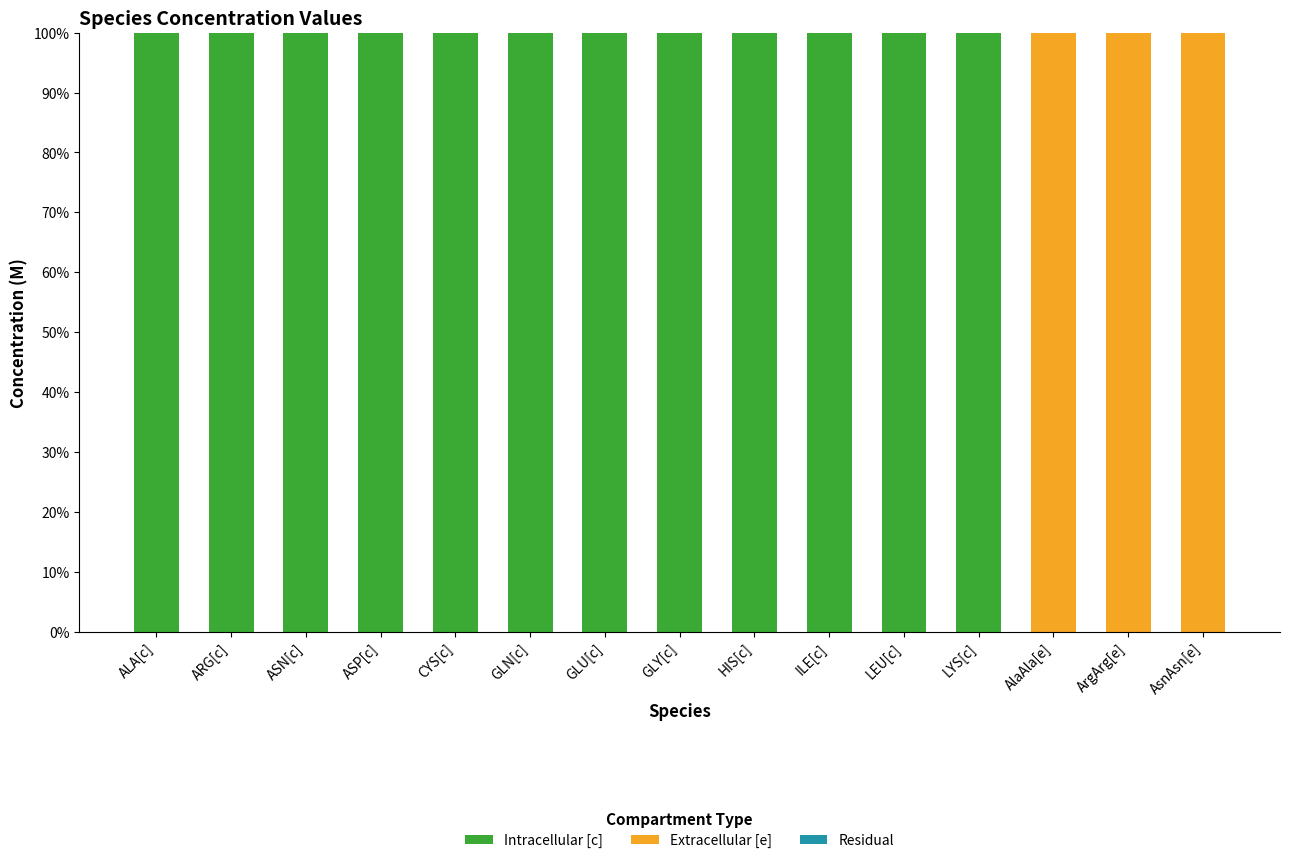

Reading left to right, list the values for the Intracellular [c] series.

ALA[c]=100	ARG[c]=100	ASN[c]=100	ASP[c]=100	CYS[c]=100	GLN[c]=100	GLU[c]=100	GLY[c]=100	HIS[c]=100	ILE[c]=100	LEU[c]=100	LYS[c]=100	AlaAla[e]=0	ArgArg[e]=0	AsnAsn[e]=0